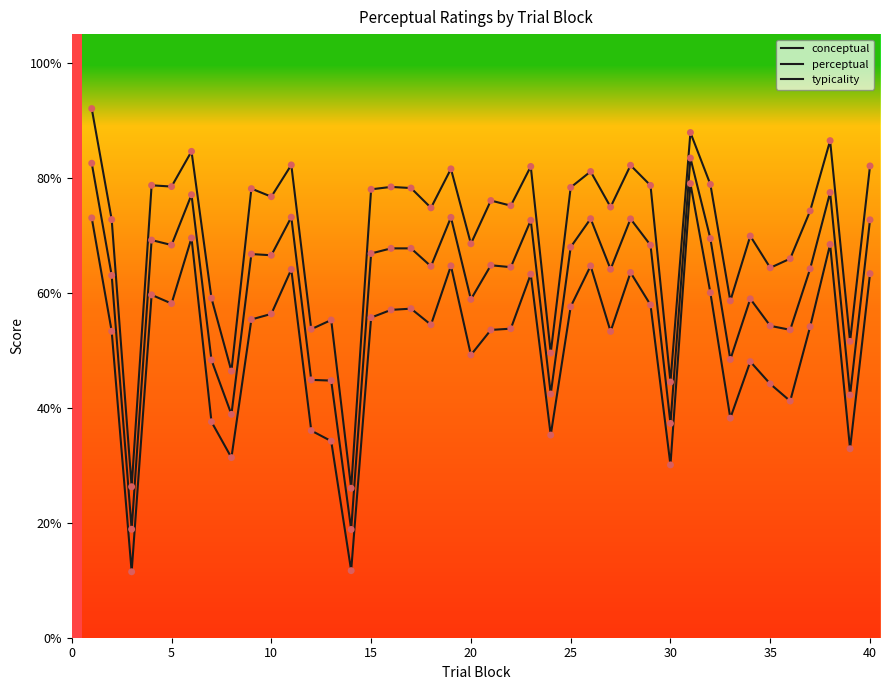

Is this an area chart (filled region under the line)?

No